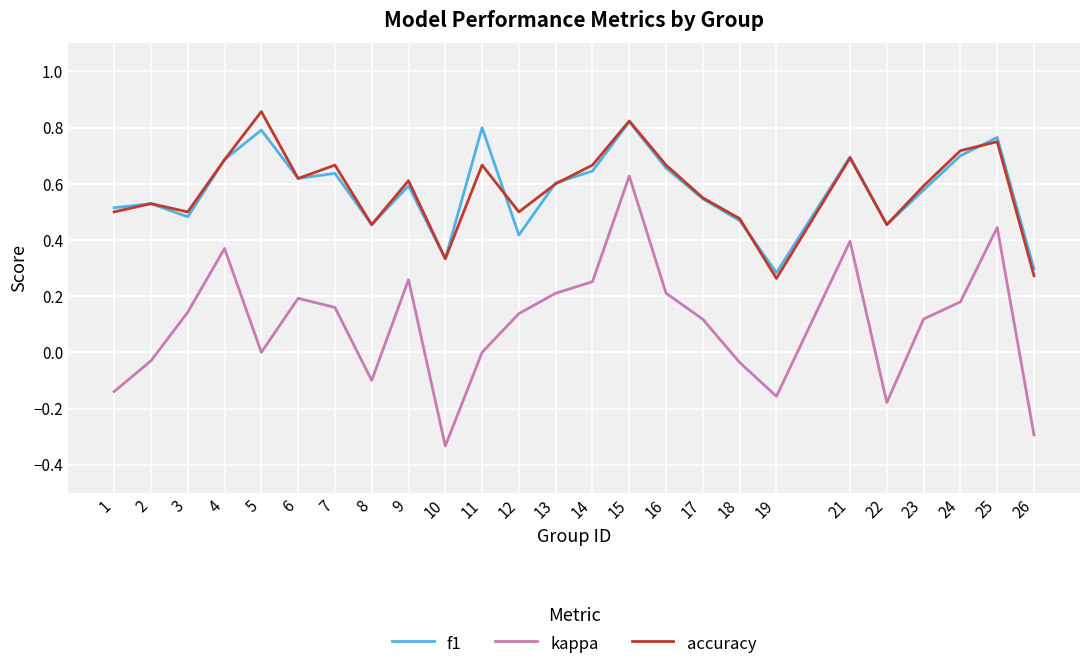

At which category does accuracy reach its first local peak?

2